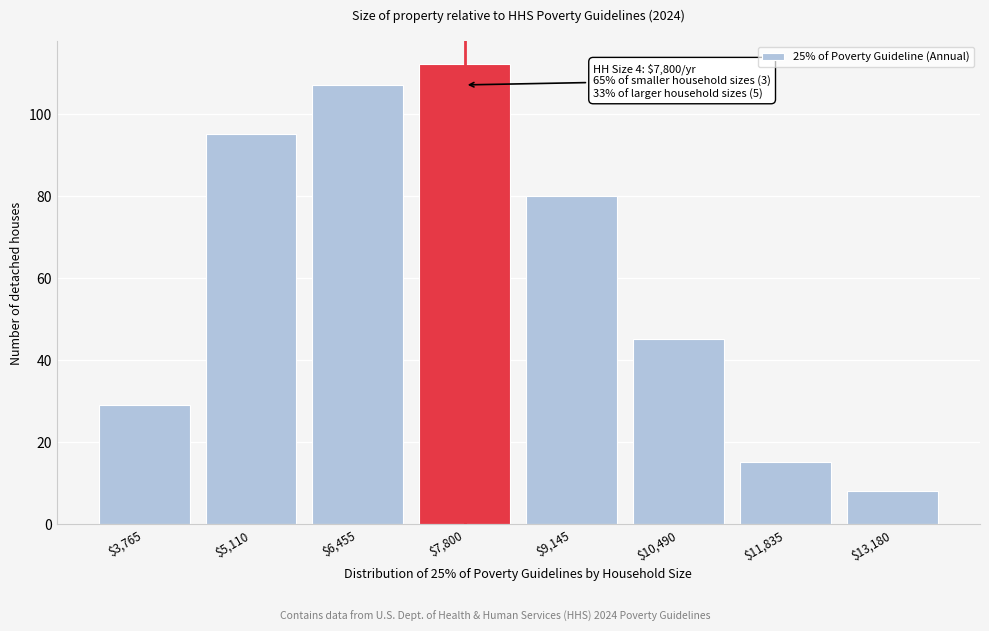

Reading left to right, extract all data points from this chart.

29	95	107	112	80	45	15	8